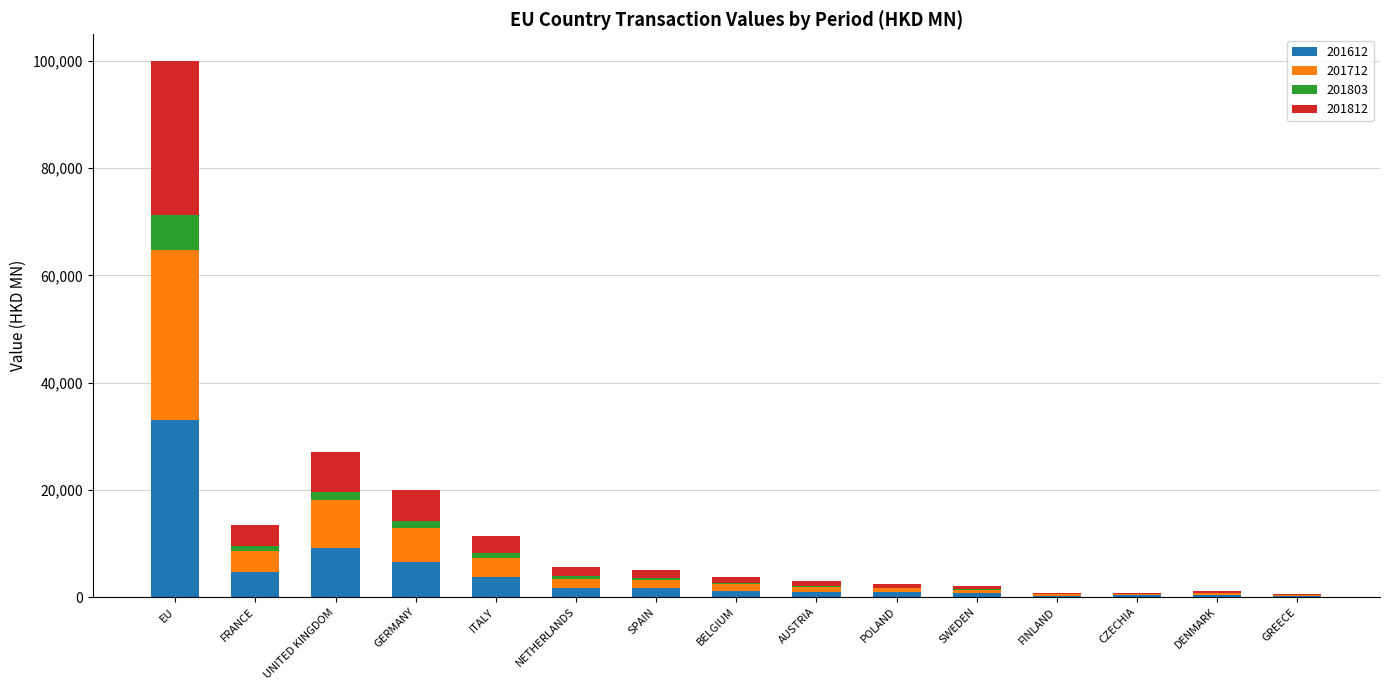

How many distinct data groups are displayed?

4